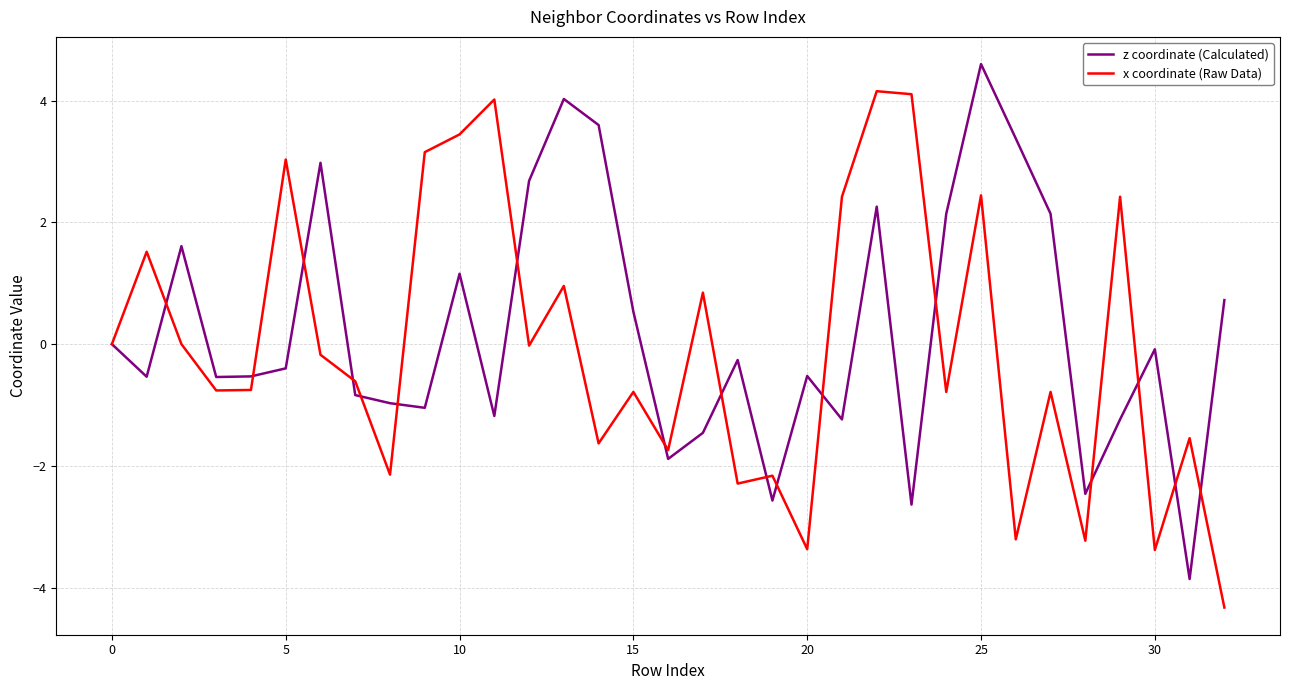

How many series are shown in this chart?

2